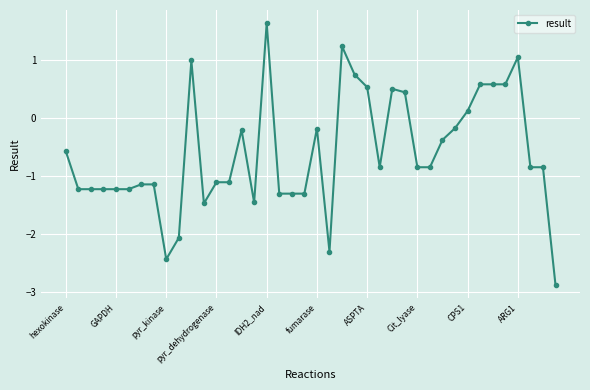

What is the value of the 13th point from the left?

-1.1